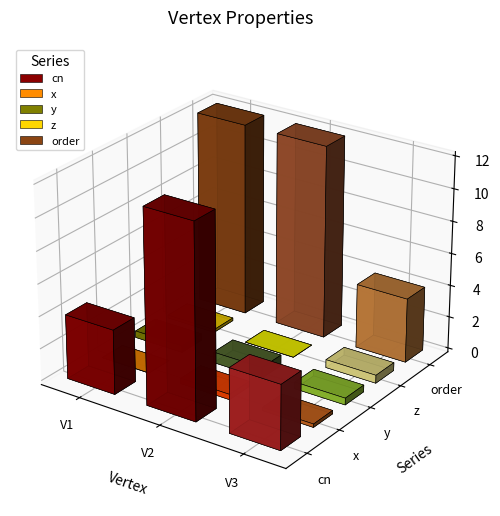

At which label is z closest to 0?

V2